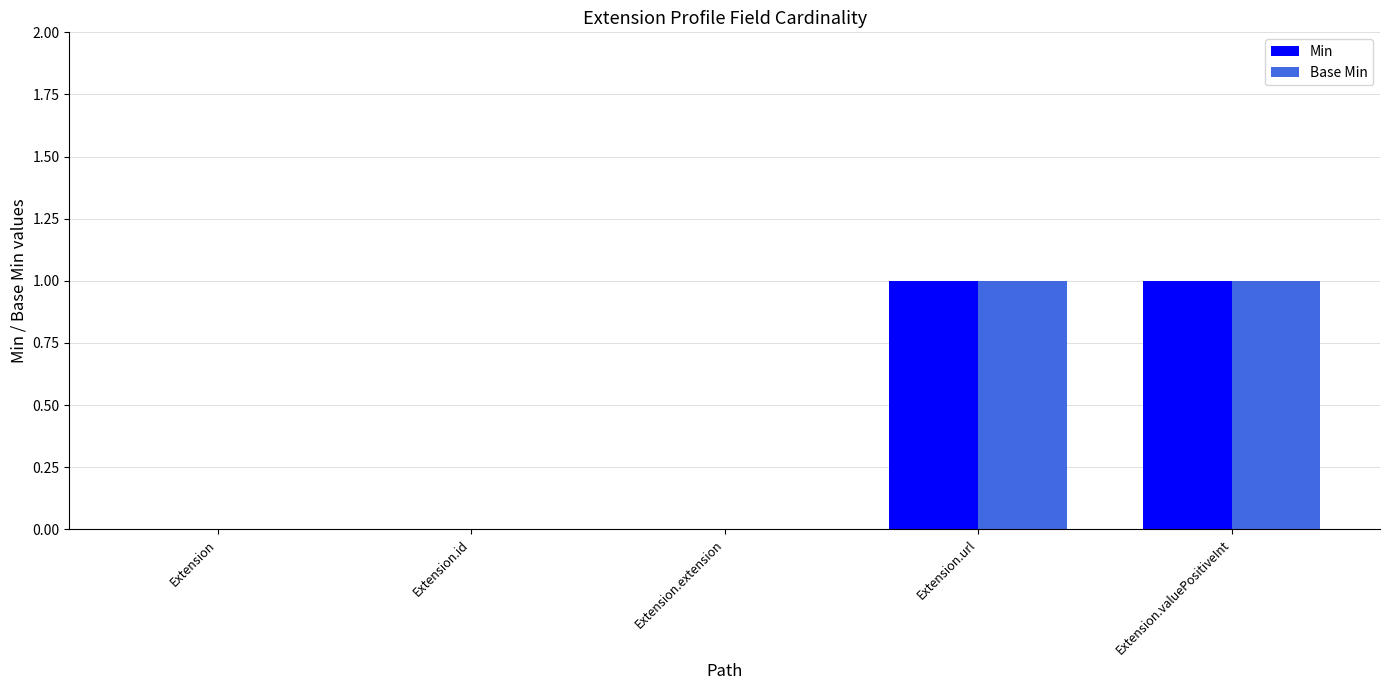

What is the difference between the Base Min values at Extension.extension and Extension.url?

1